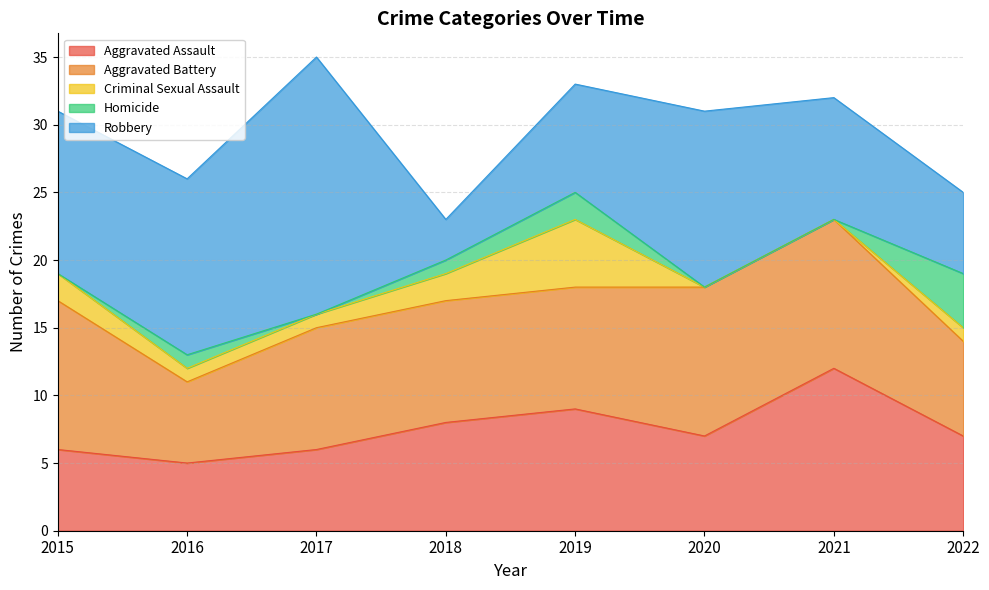

At 2021, list the series in order from largest to smallest.

Aggravated Assault, Aggravated Battery, Robbery, Criminal Sexual Assault, Homicide